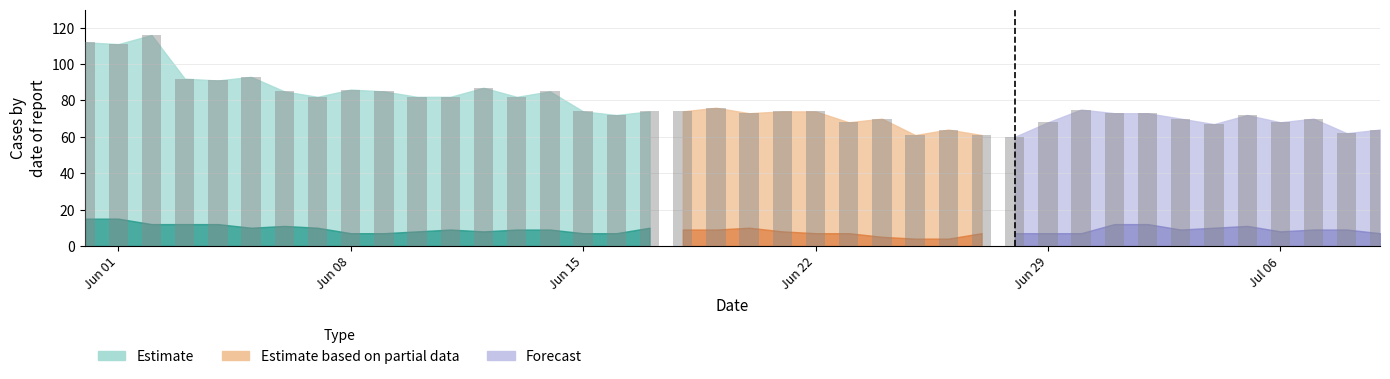

What is the difference between the maximum and second lowest values?

55